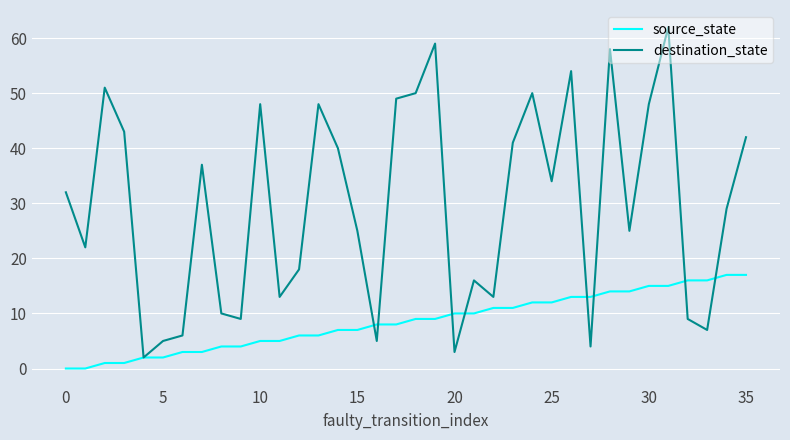

How many lines are shown in the chart?

2